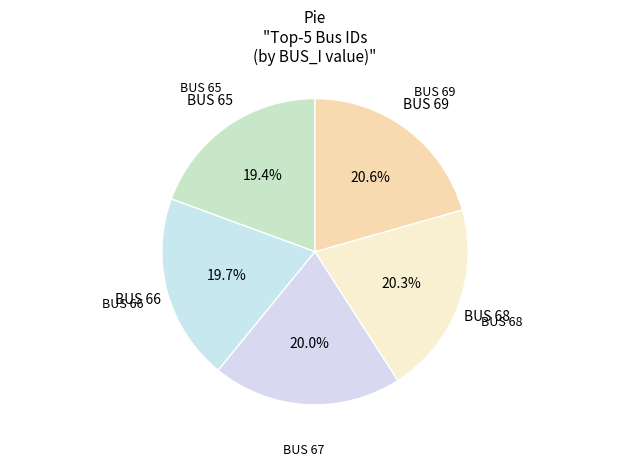

What is the ratio of the value at BUS 66 to the value at BUS 65?

1.0